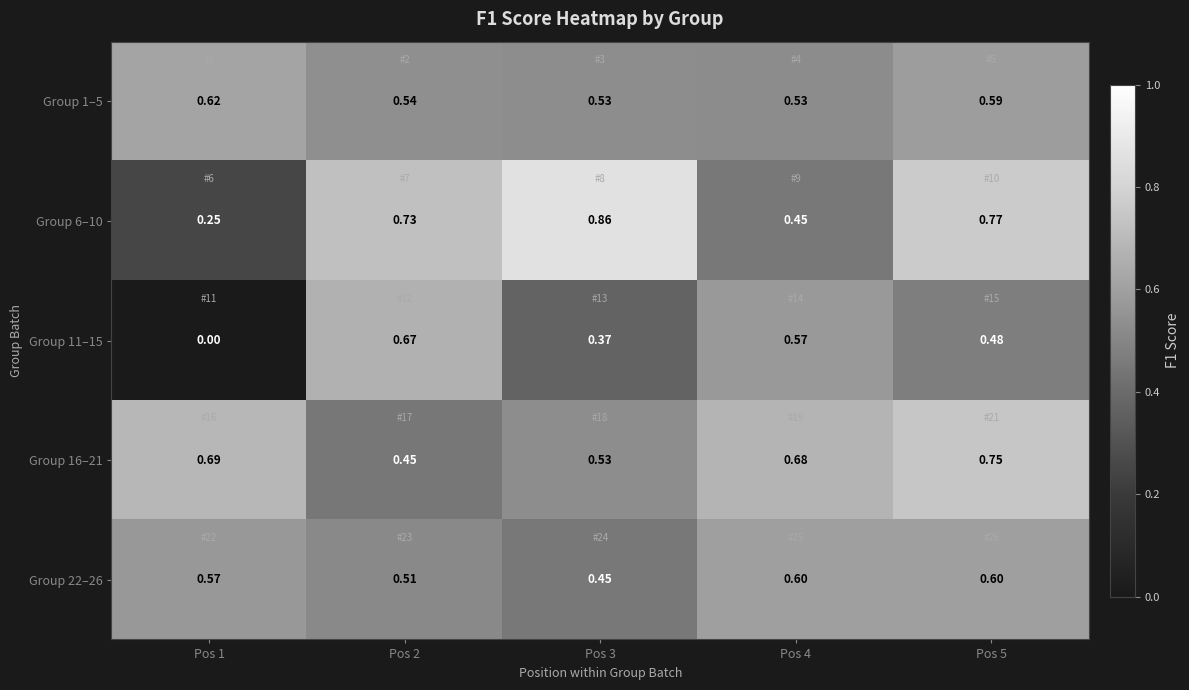

Rank the series by their maximum value, from highest to lowest.

Group 6–10, Group 16–21, Group 11–15, Group 1–5, Group 22–26